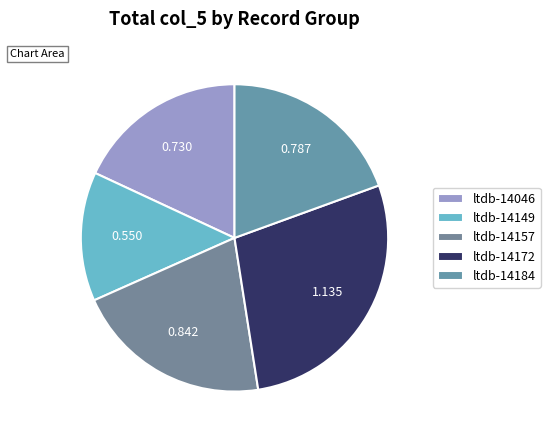

To the nearest percent, what portion does ltdb-14172 represent?

28%